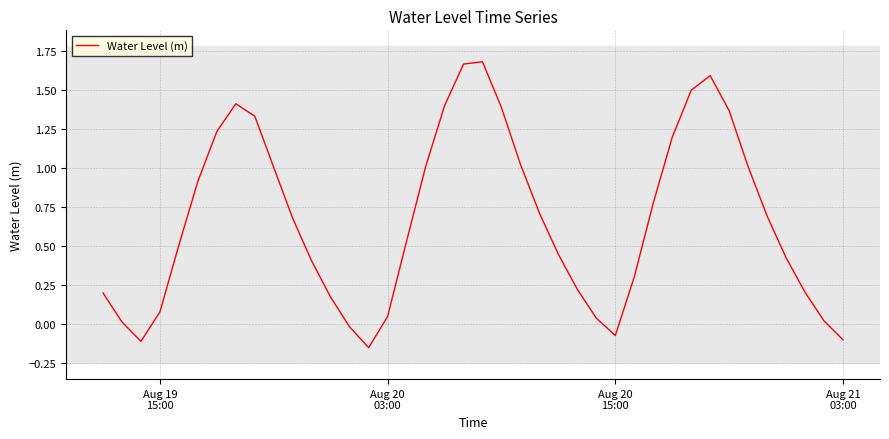

What is the difference between the maximum and minimum values?

1.8